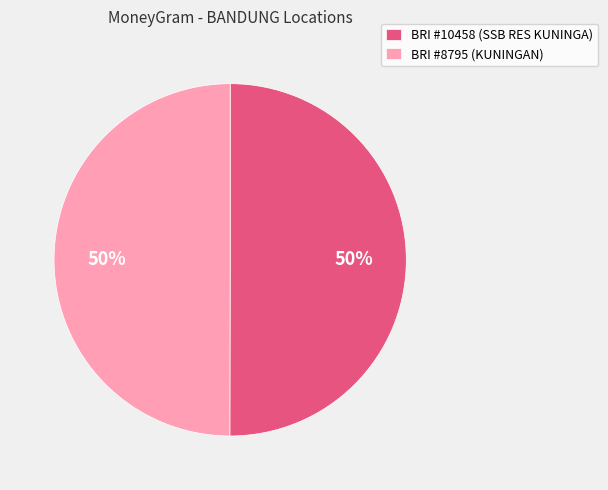

Is the sum of BRI #8795 (KUNINGAN) and BRI #10458 (SSB RES KUNINGA) greater than half?

Yes